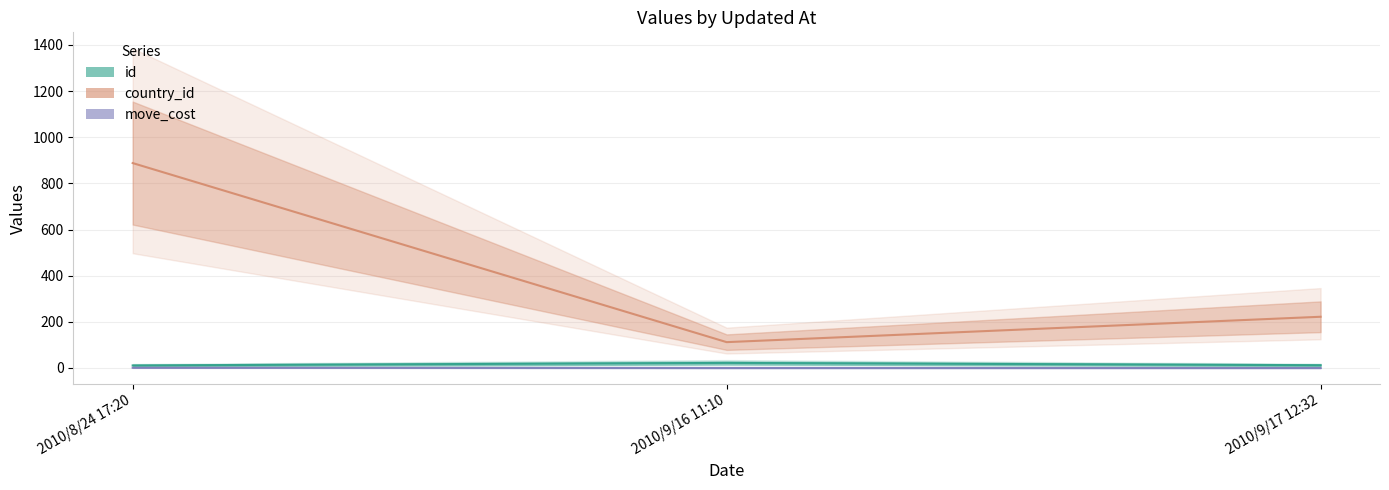

Rank the series at 2010/8/24 17:20 from lowest to highest value.

move_cost, id, country_id